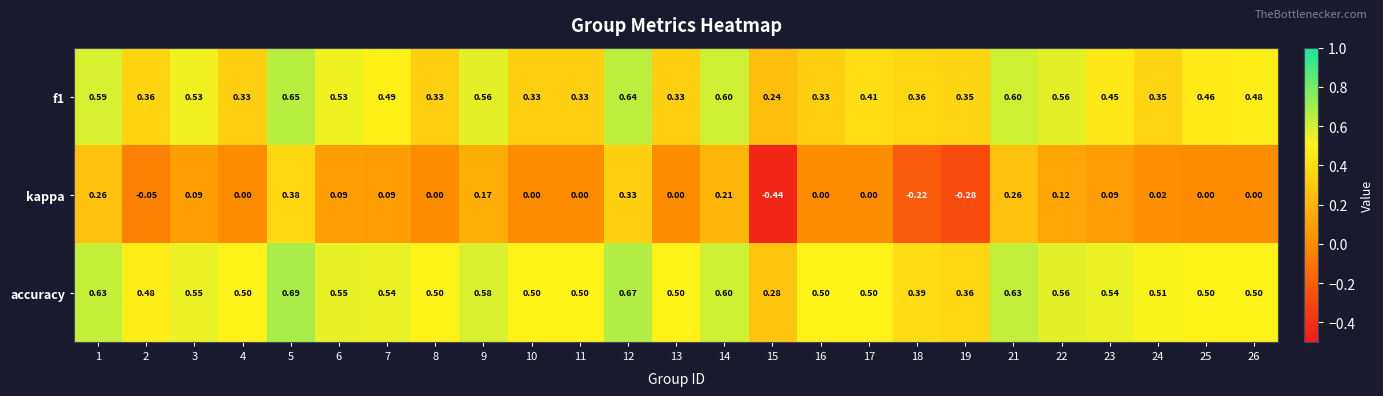

Which series has the largest total across all categories?

accuracy